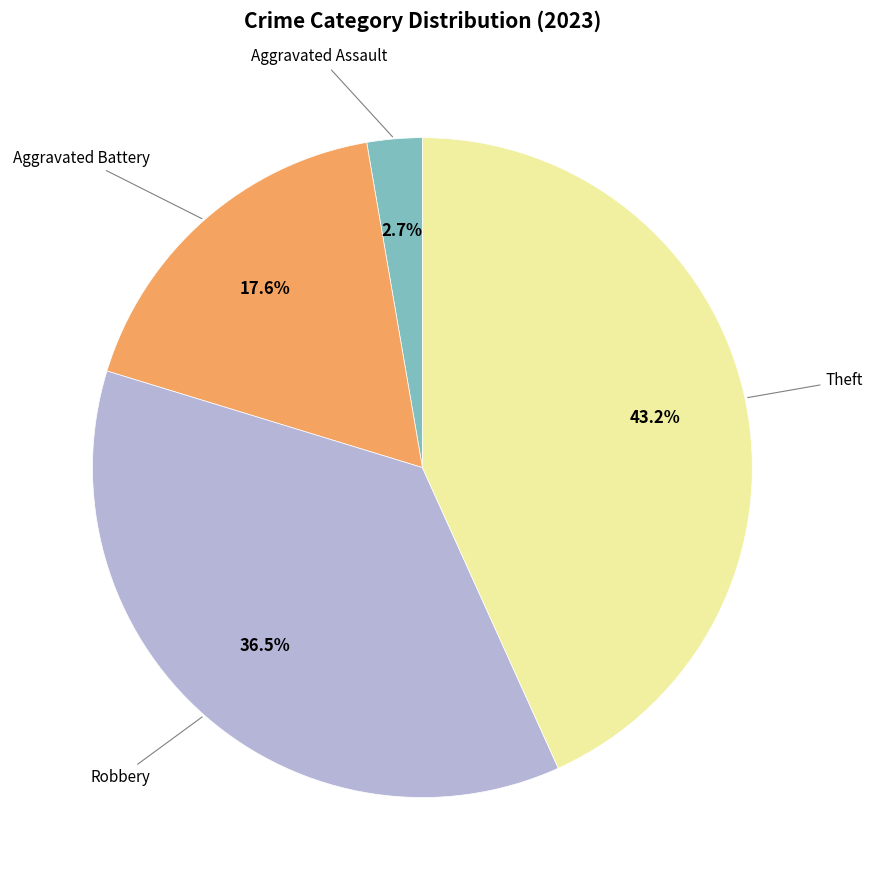

Is there a majority slice in this chart?

No